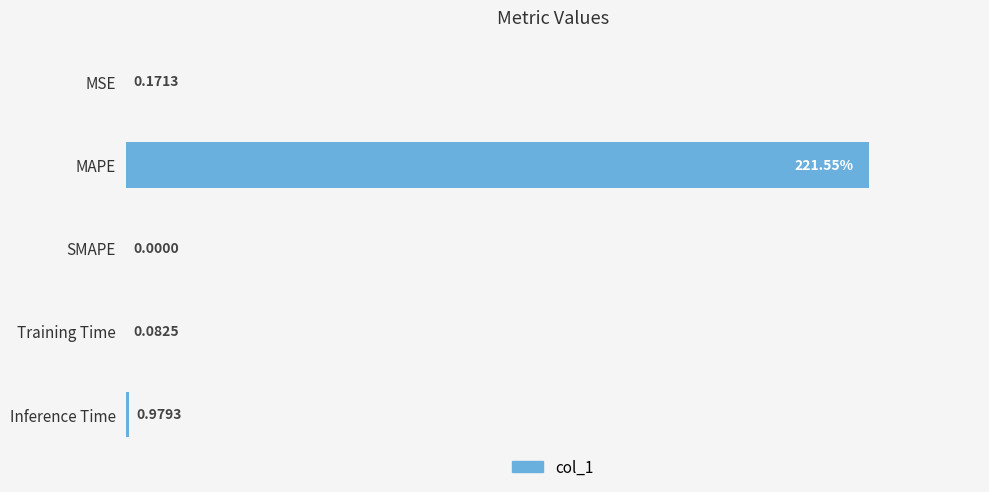

Which has a higher value, SMAPE or Inference Time?

Inference Time